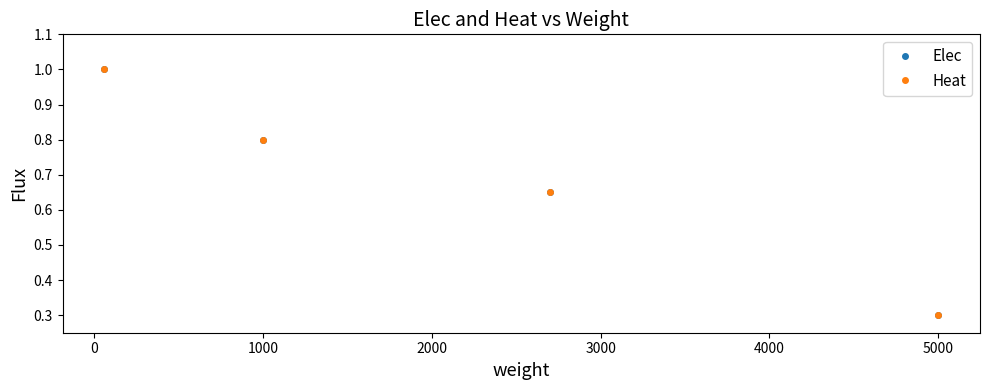

What is the lowest value of the Heat series?

0.3